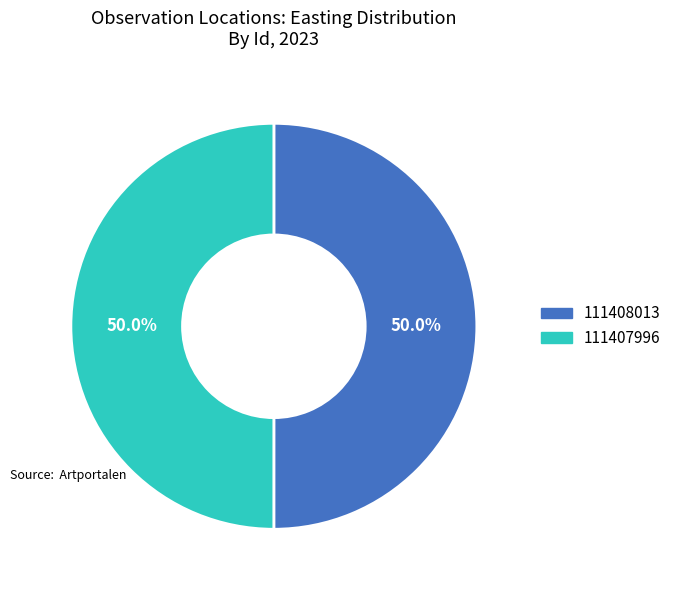

How many slices are in this pie chart?

2